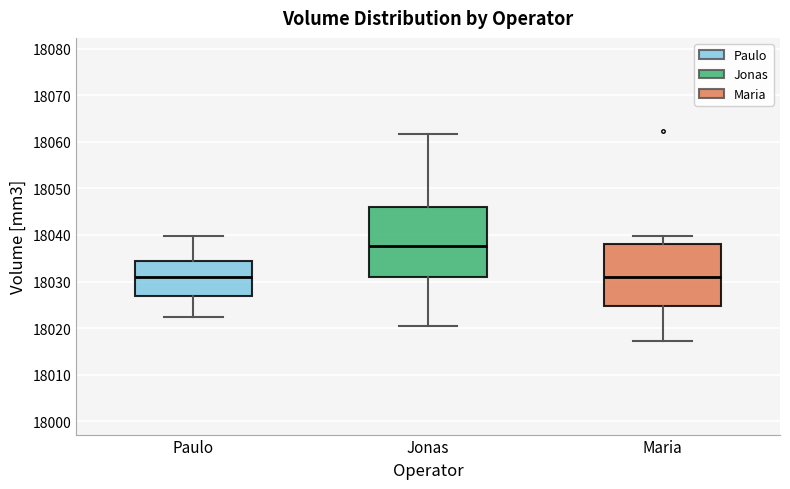

Reading left to right, read every box against the y-axis: the position of its median line, the range the box covers, and the ends of its whiskers. The values are not printed on the chart, so give them approximately, as read against the axis.

Paulo: median 18031, box 18027 to 18034, whiskers 18022 to 18040
Jonas: median 18038, box 18031 to 18046, whiskers 18020 to 18062
Maria: median 18031, box 18025 to 18038, whiskers 18017 to 18040